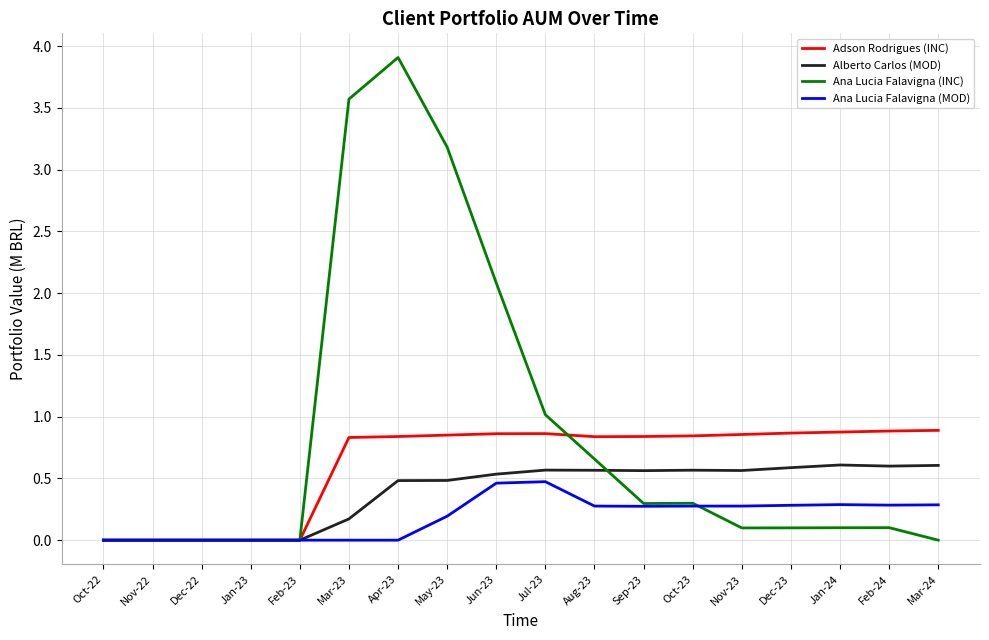

Does the chart display data point markers on the line(s)?

No